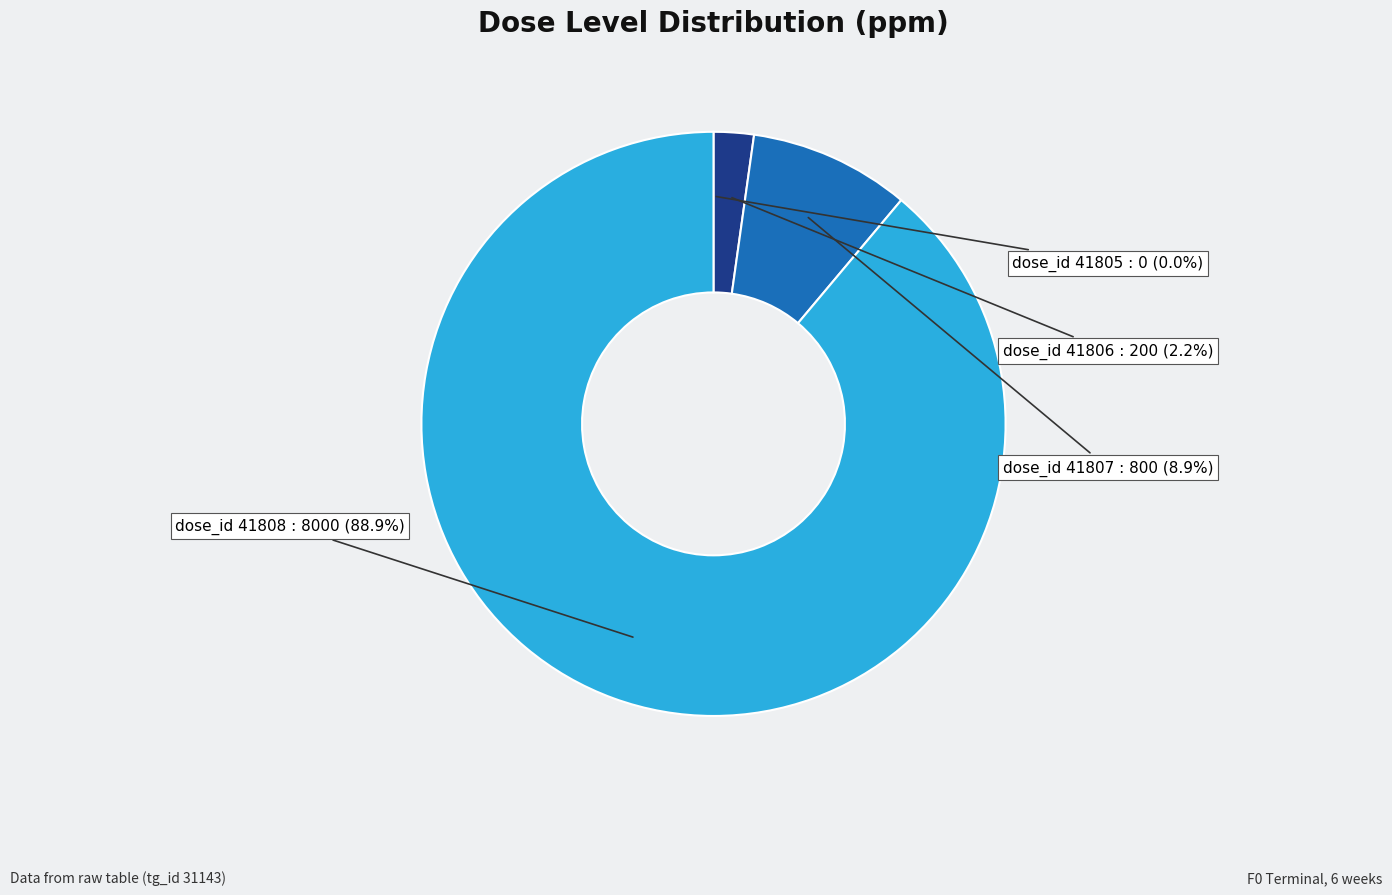

Is there a majority slice in this chart?

Yes